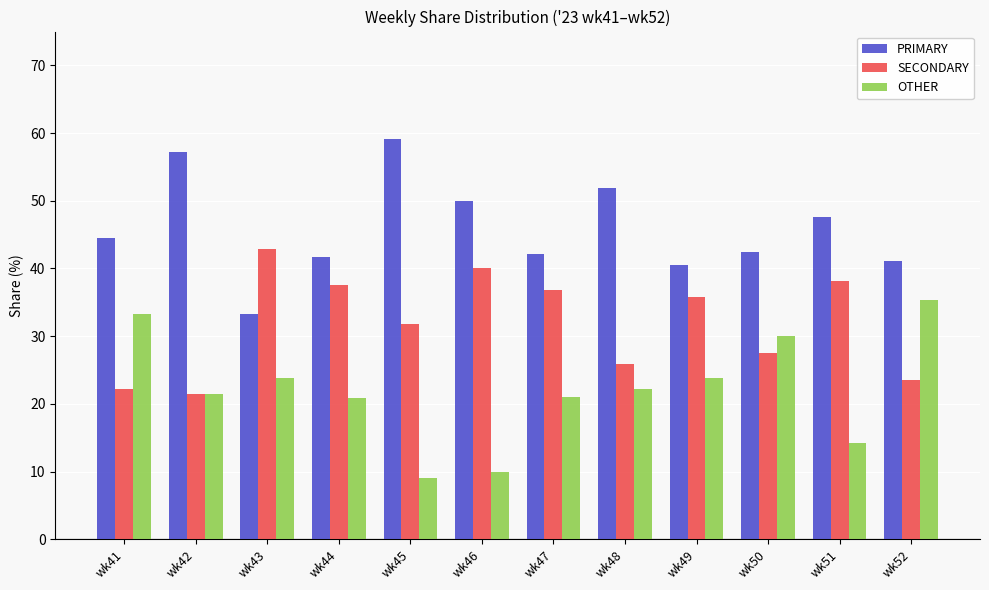

Which category has the lowest value in the PRIMARY series?

wk43